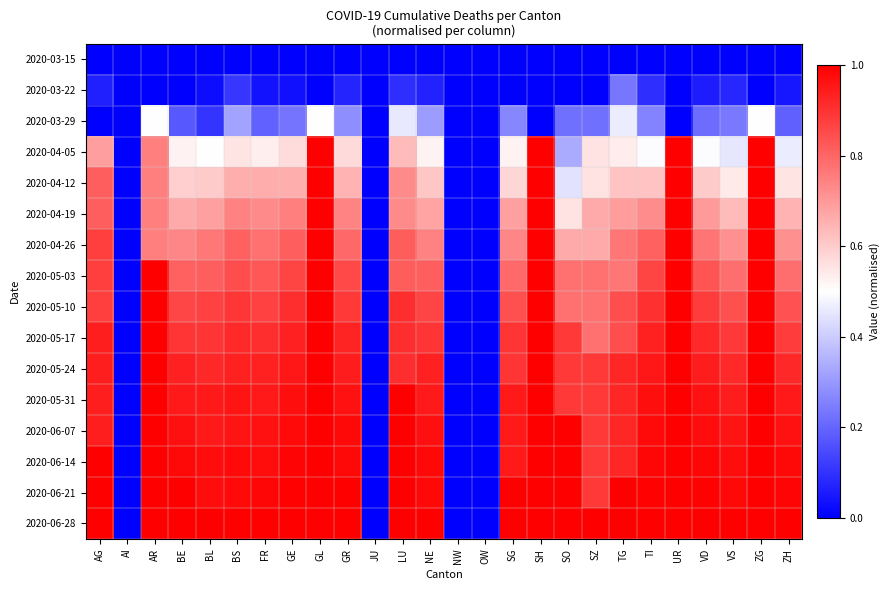

Which series has the largest total across all categories?

2020-06-28